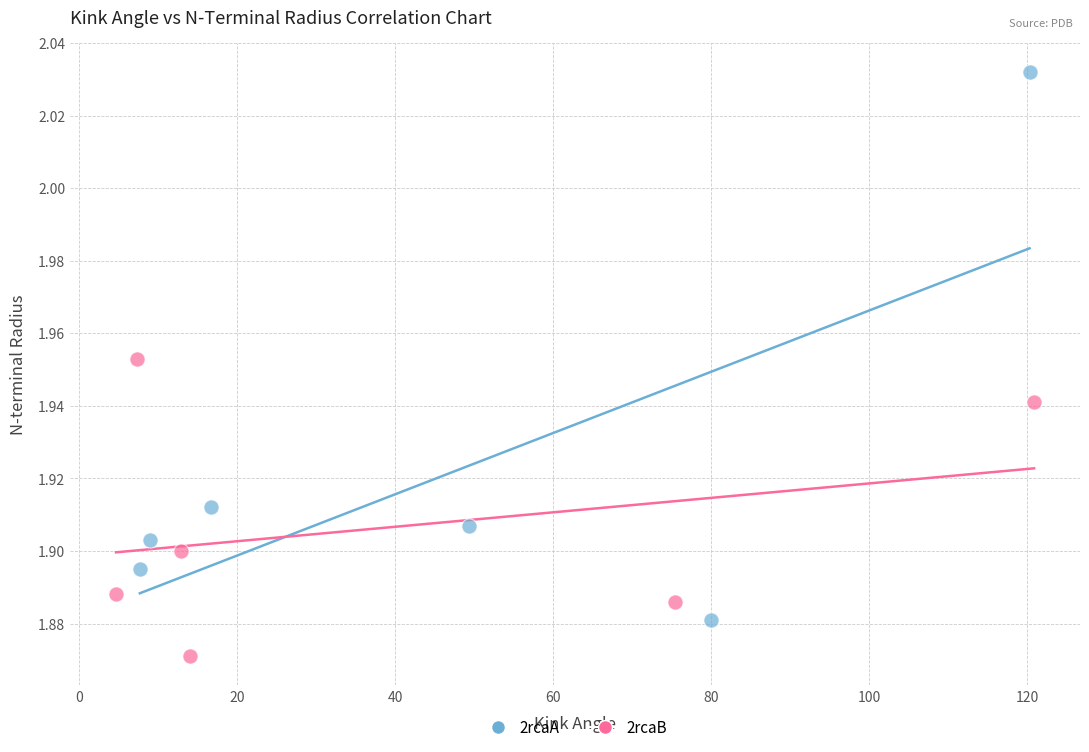

Which series reaches the maximum Y coordinate?

2rcaA